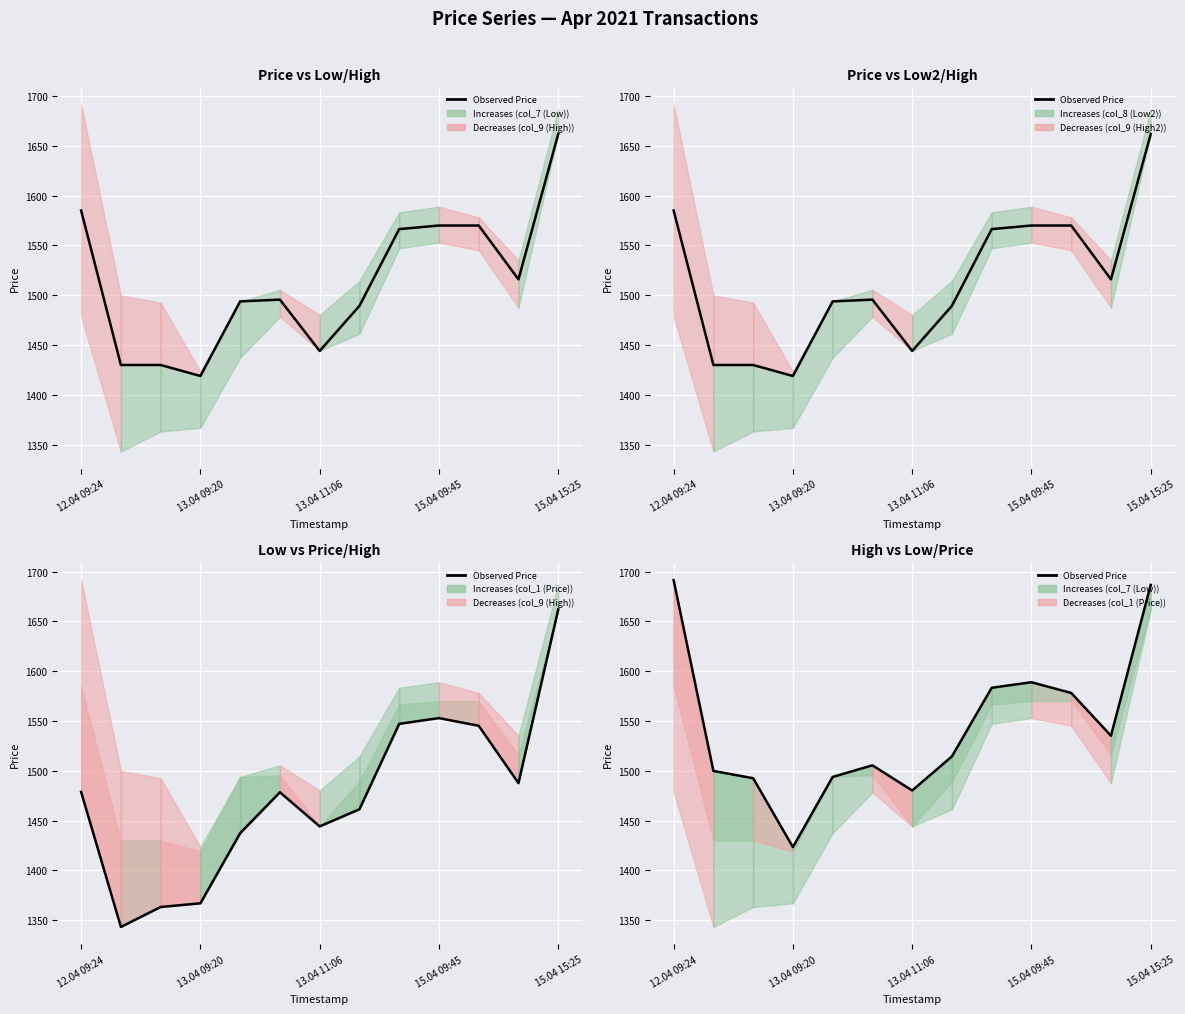

What is the lowest value of the col_9 series?

1423.3